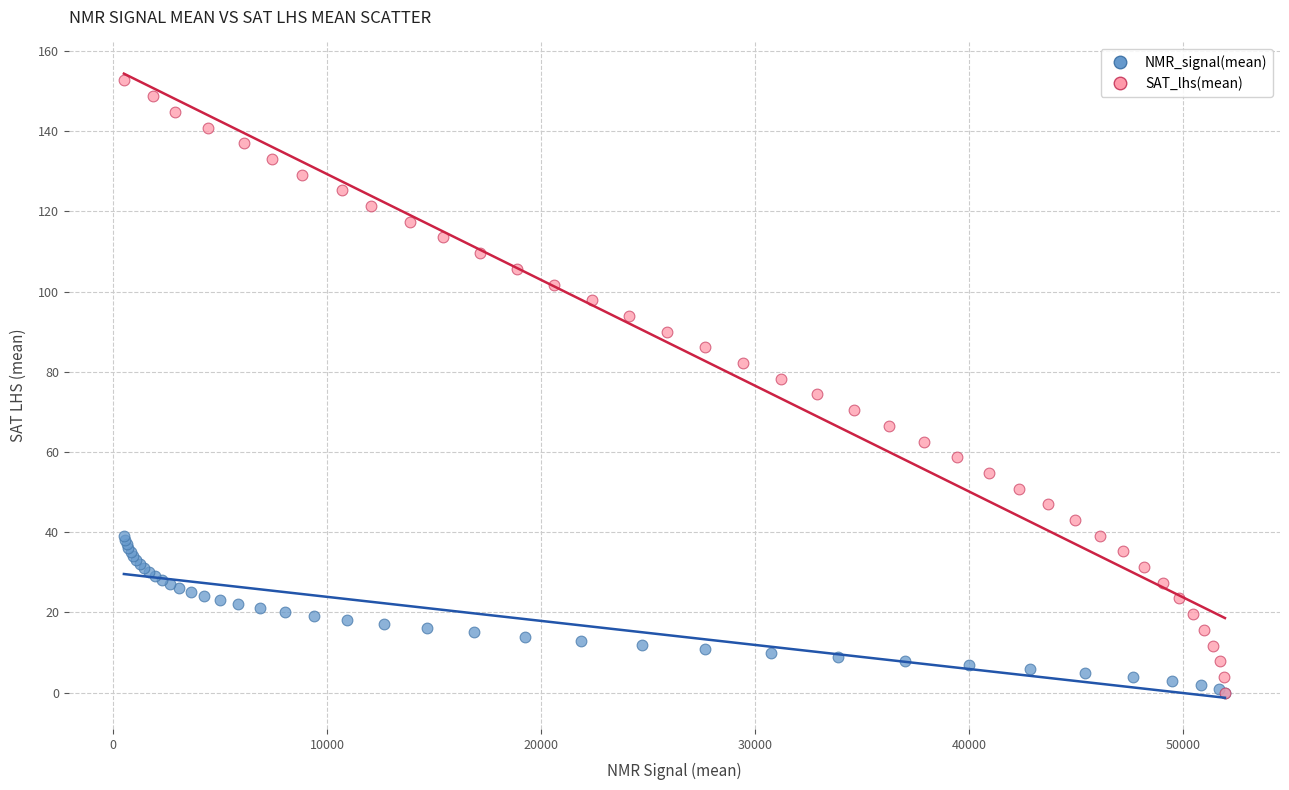

Which series has the largest Y range (max minus min)?

SAT_lhs(mean)